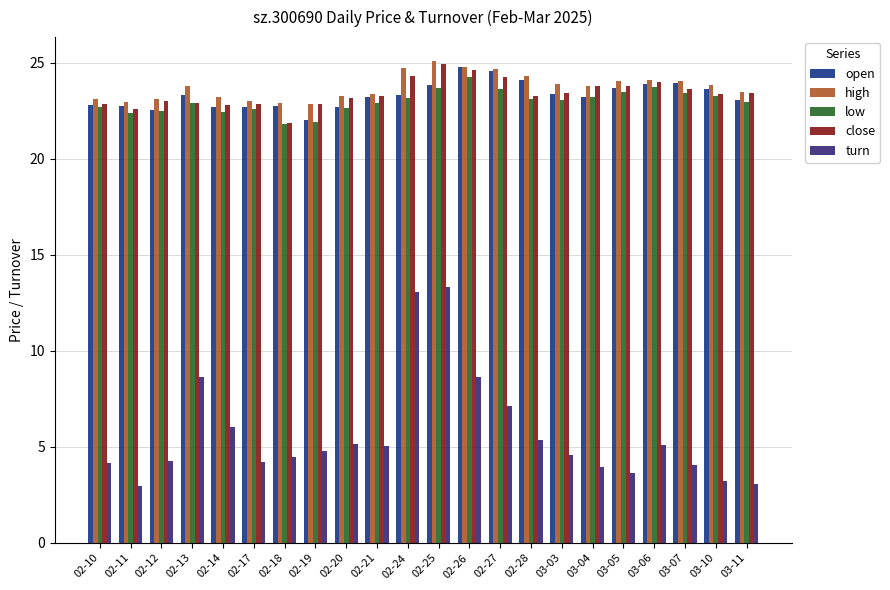

How many series are shown in this chart?

5